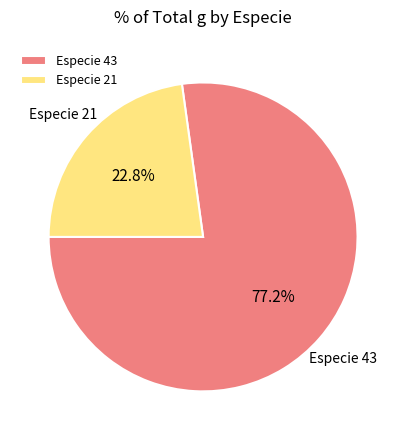

Count the number of slices in the pie.

2